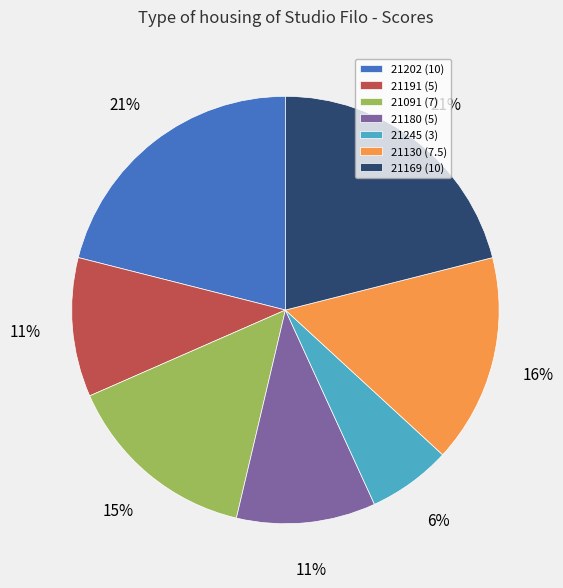

What percentage is the 21169 slice, to the nearest percent?

21%